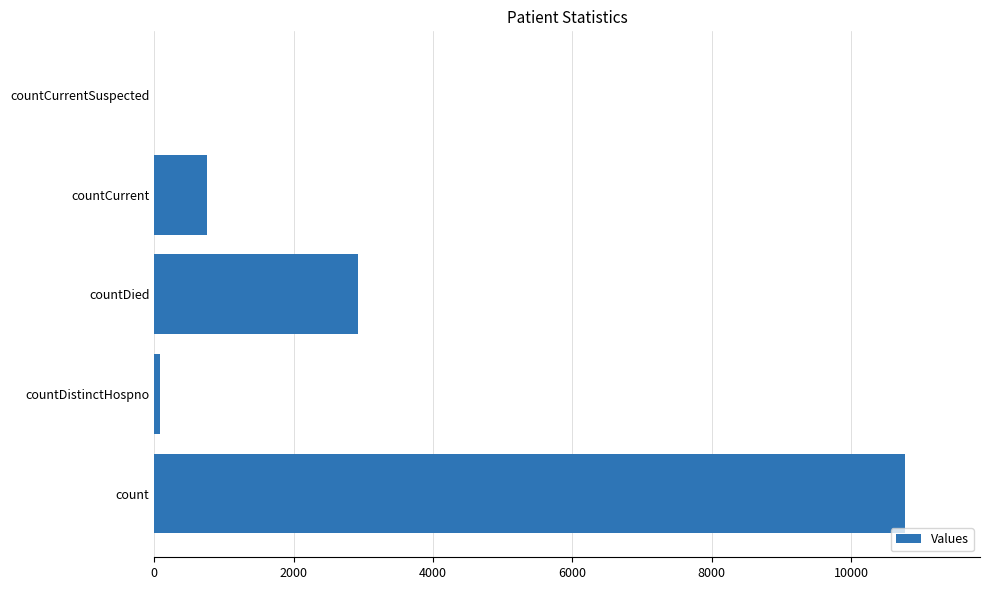

What is the greatest value displayed?

10771